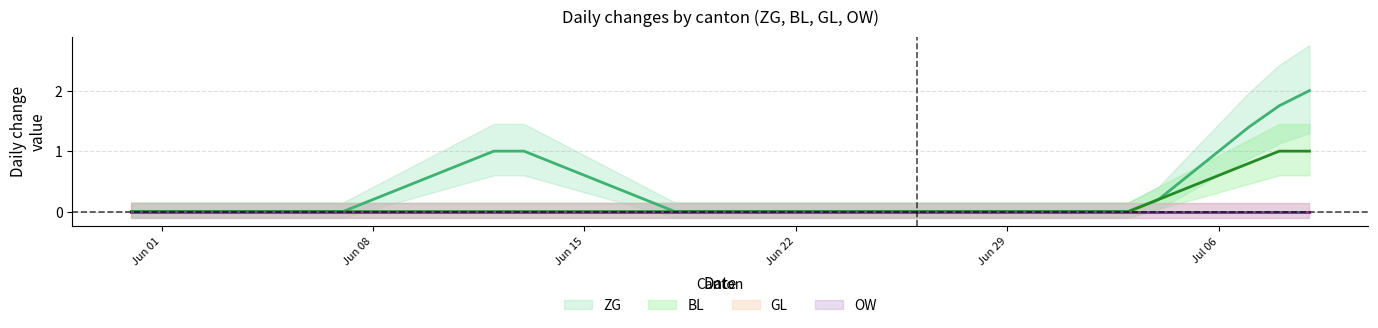

Reading left to right, extract all data points from this chart.

ZG (mean): 0.0	0.0	0.0	0.0	0.0	0.0	0.0	0.0	0.2	0.4	0.6	0.8	1.0	1.0	0.8	0.6	0.4	0.2	0.0	0.0	0.0	0.0	0.0	0.0	0.0	0.0	0.0	0.0	0.0	0.0	0.0	0.0	0.0	0.0	0.2	0.6	1.0	1.4	1.8	2.0
BL (mean): 0.0	0.0	0.0	0.0	0.0	0.0	0.0	0.0	0.0	0.0	0.0	0.0	0.0	0.0	0.0	0.0	0.0	0.0	0.0	0.0	0.0	0.0	0.0	0.0	0.0	0.0	0.0	0.0	0.0	0.0	0.0	0.0	0.0	0.0	0.2	0.4	0.6	0.8	1.0	1.0
GL (mean): 0.0	0.0	0.0	0.0	0.0	0.0	0.0	0.0	0.0	0.0	0.0	0.0	0.0	0.0	0.0	0.0	0.0	0.0	0.0	0.0	0.0	0.0	0.0	0.0	0.0	0.0	0.0	0.0	0.0	0.0	0.0	0.0	0.0	0.0	0.0	0.0	0.0	0.0	0.0	0.0
OW (mean): 0.0	0.0	0.0	0.0	0.0	0.0	0.0	0.0	0.0	0.0	0.0	0.0	0.0	0.0	0.0	0.0	0.0	0.0	0.0	0.0	0.0	0.0	0.0	0.0	0.0	0.0	0.0	0.0	0.0	0.0	0.0	0.0	0.0	0.0	0.0	0.0	0.0	0.0	0.0	0.0